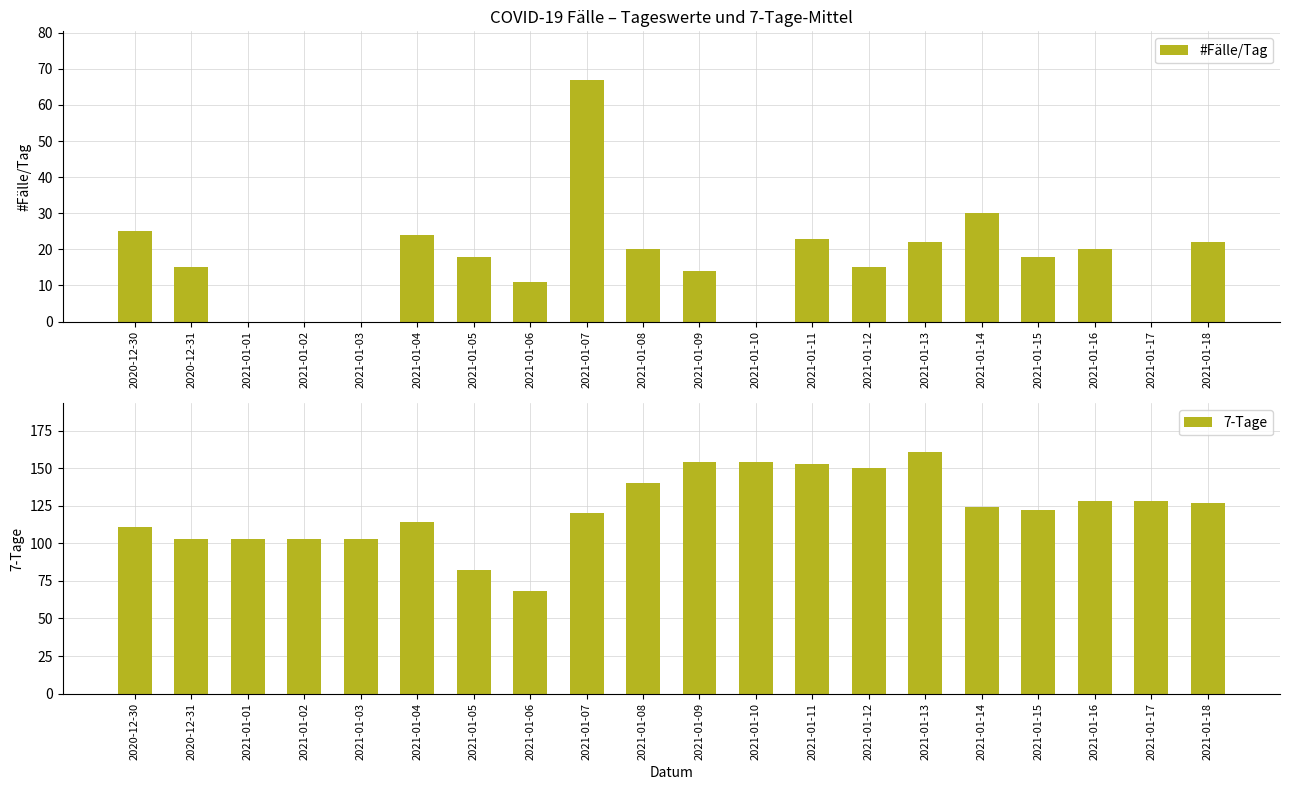

The value of #Fälle/Tag at 2021-01-17 is 0. True or false?

True